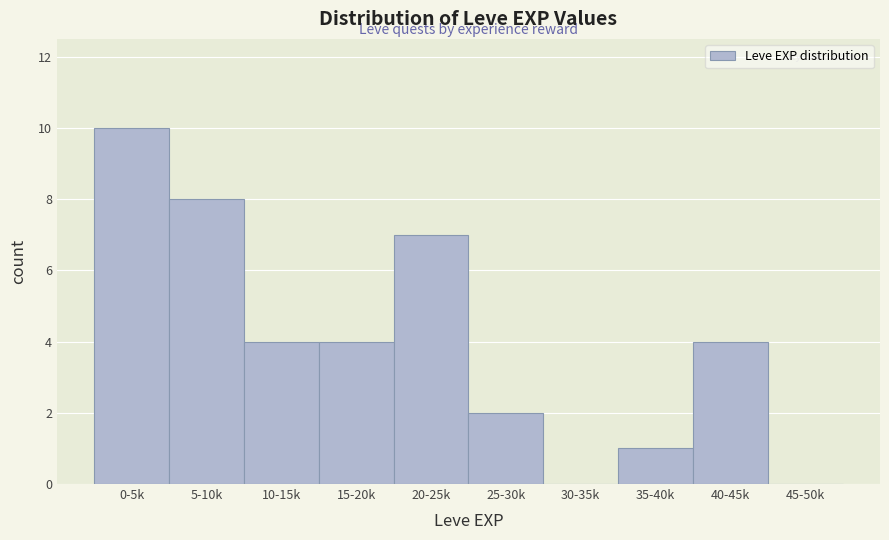

Reading left to right, extract all data points from this chart.

0-5k=10	5-10k=8	10-15k=4	15-20k=4	20-25k=7	25-30k=2	30-35k=0	35-40k=1	40-45k=4	45-50k=0